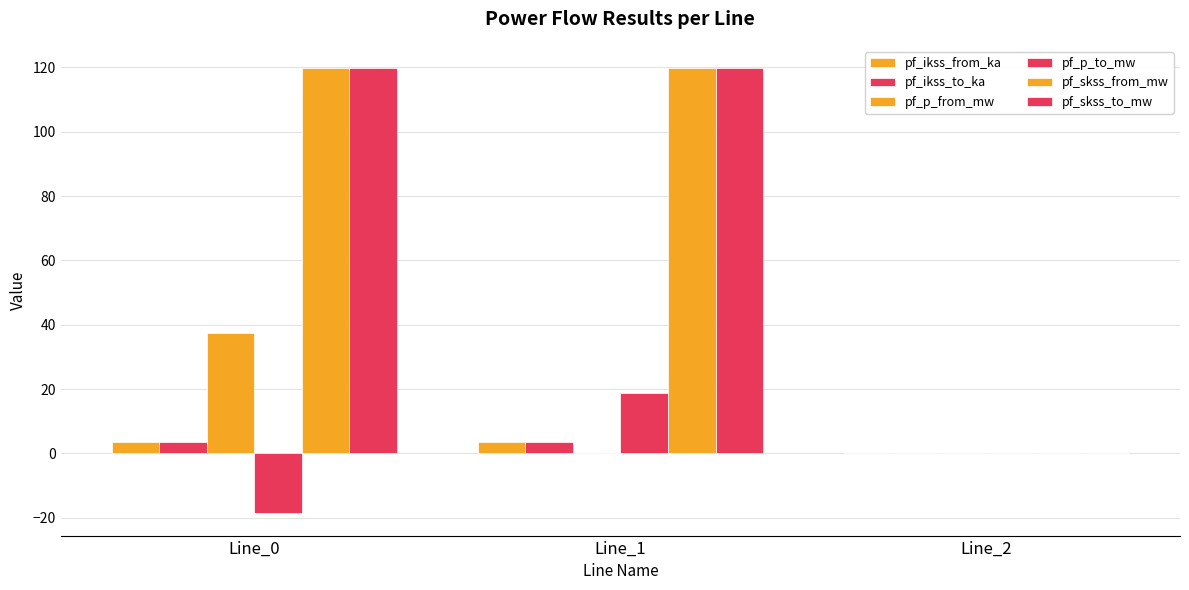

How many pf_ikss_to_ka values are between 0 and 3?

1